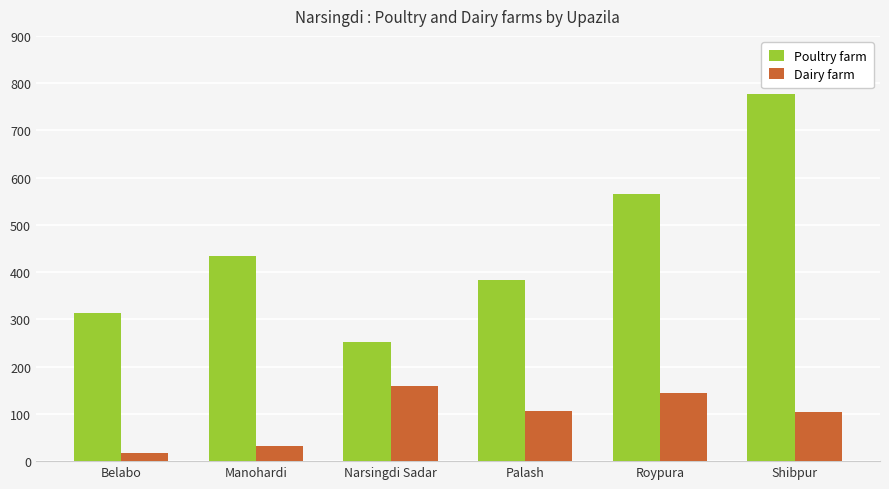

Where is Poultry farm nearest to the value 514?

Roypura